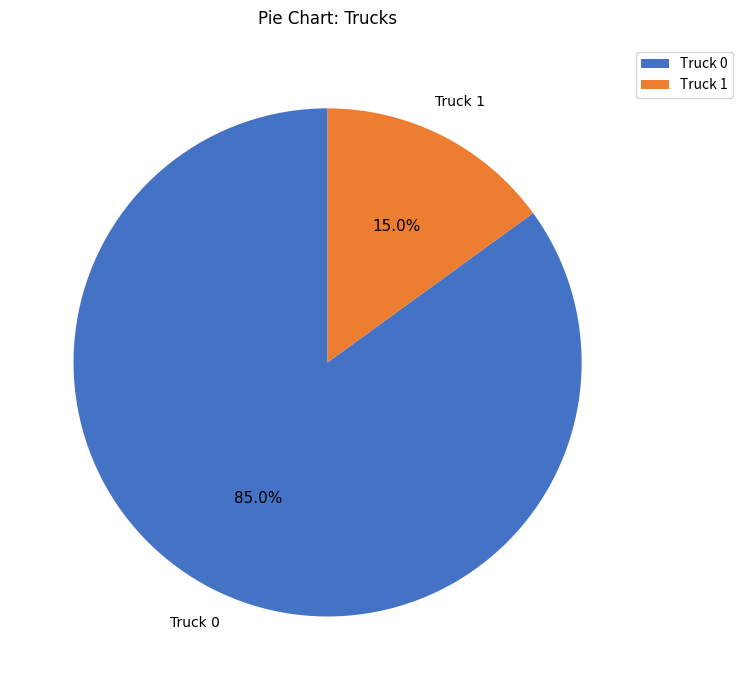

Is the sum of Truck 0 and Truck 1 greater than half?

Yes